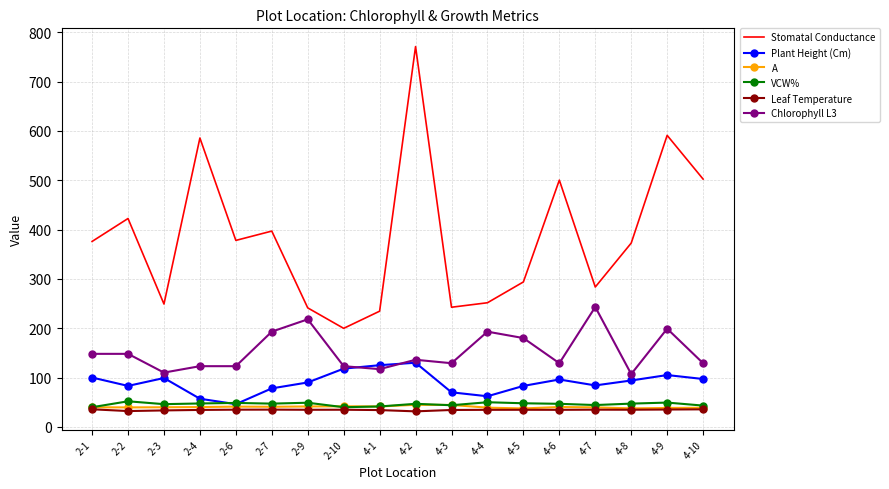

What is the spread (max minus min) of values at 4-2?

739.6